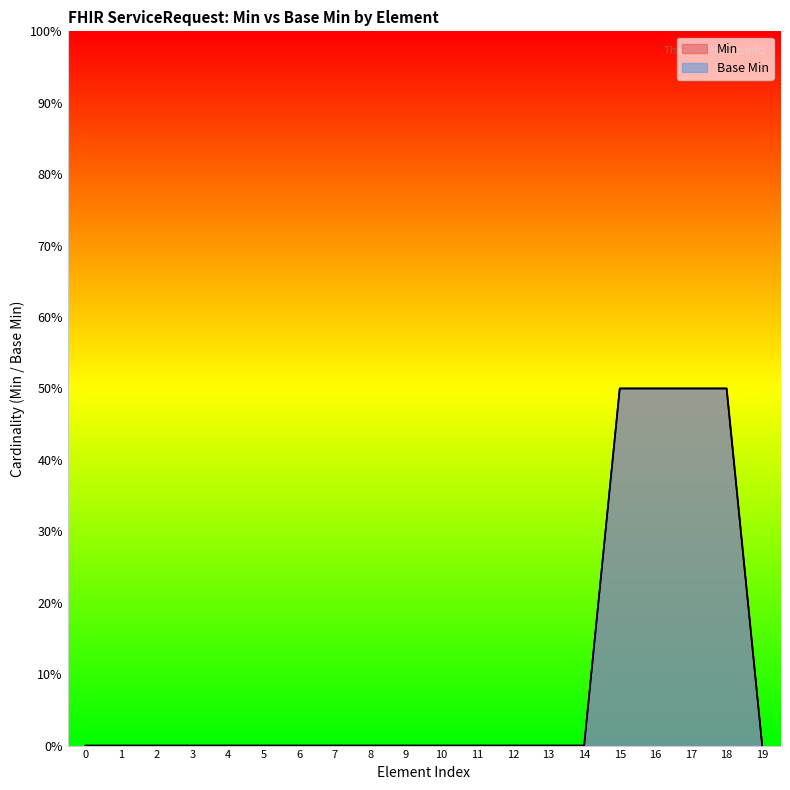

Which series changed the most between 2 and 12?

Min